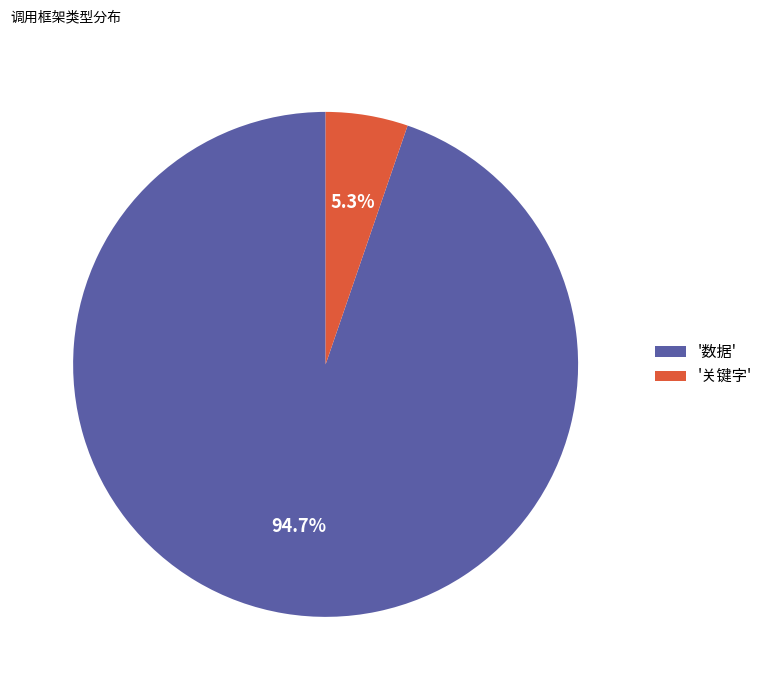

Do '关键字' and '数据' together represent more than half of the pie?

Yes